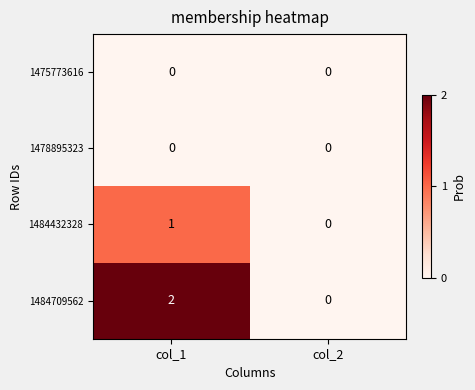

Which series has the largest total across all categories?

1484709562